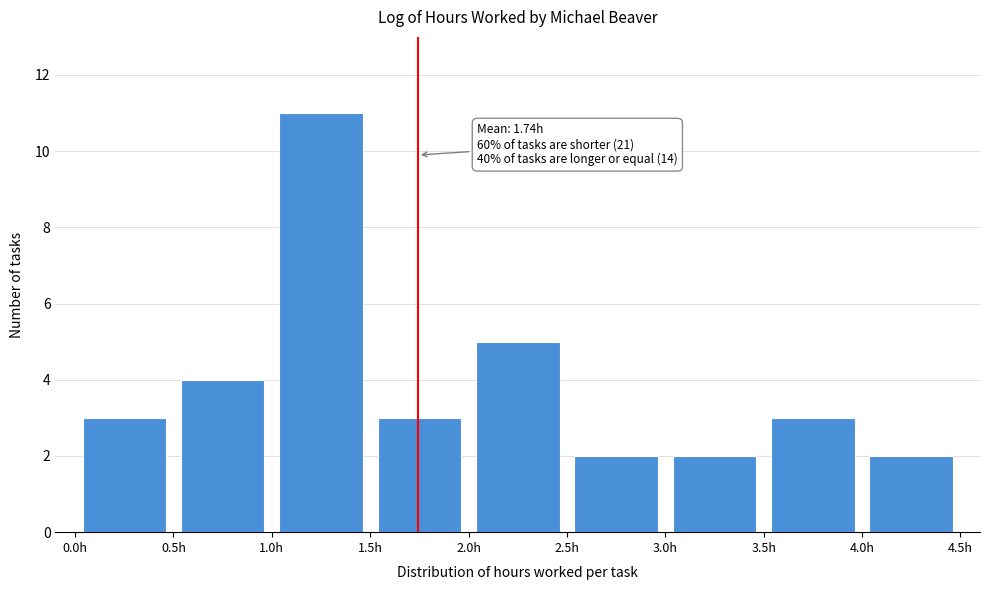

Which range on the x-axis has the tallest bar?

1.0 to 1.5